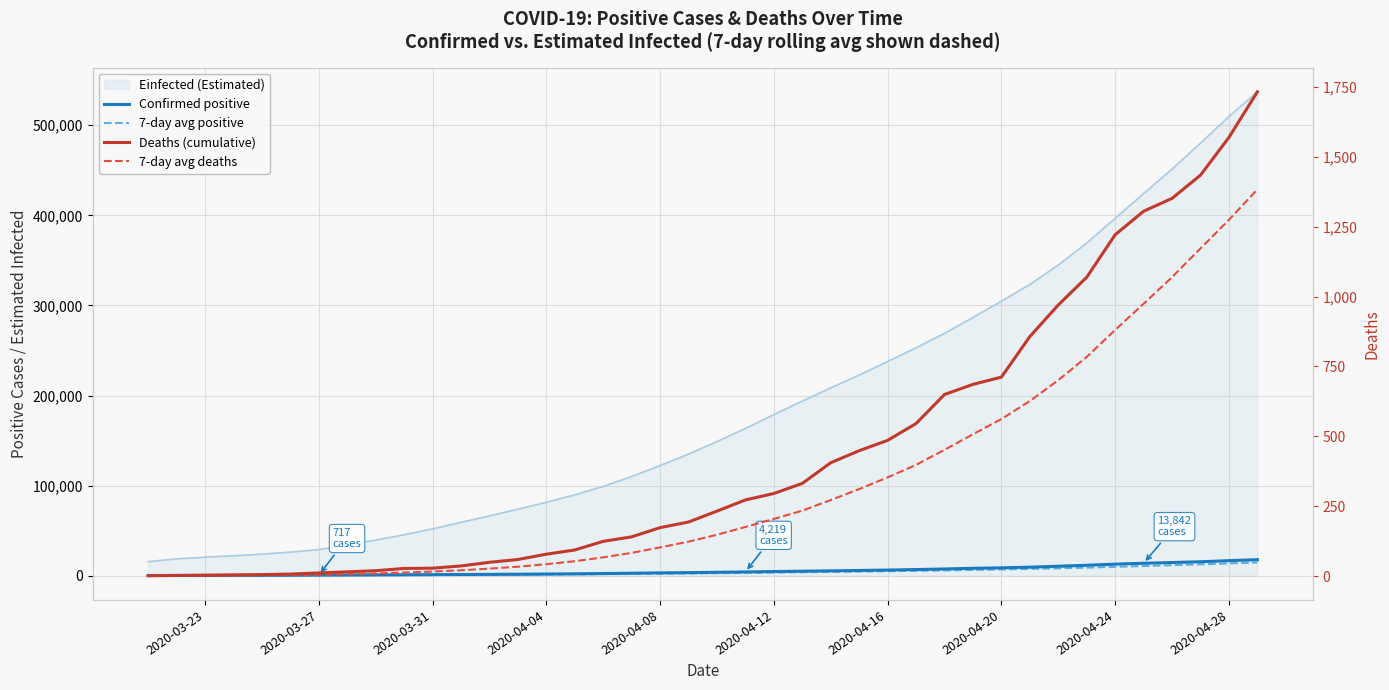

Count the number of categories in the chart.

40